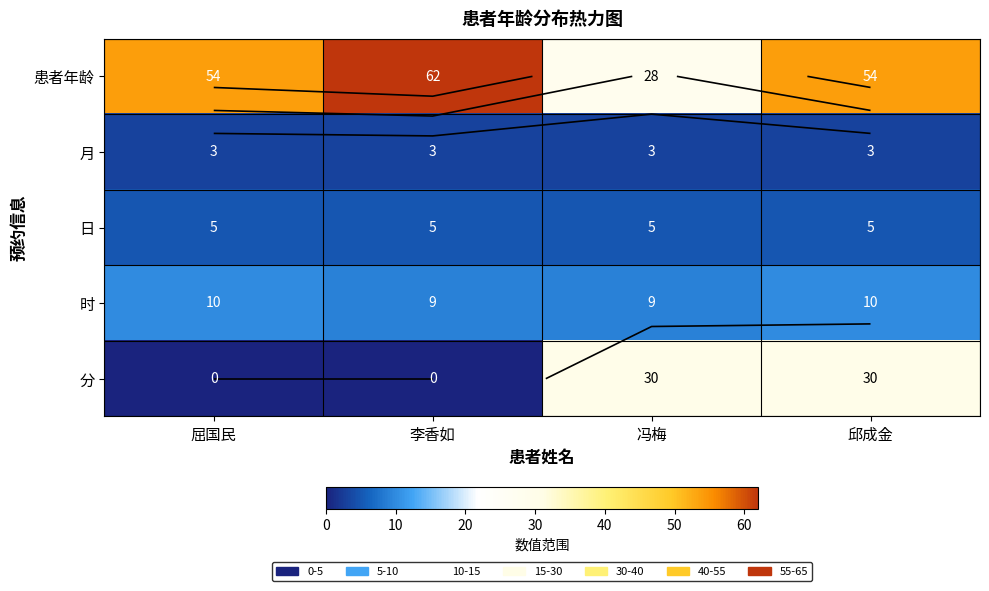

The 患者年龄 series shows 27 at 屈国民. True or false?

False